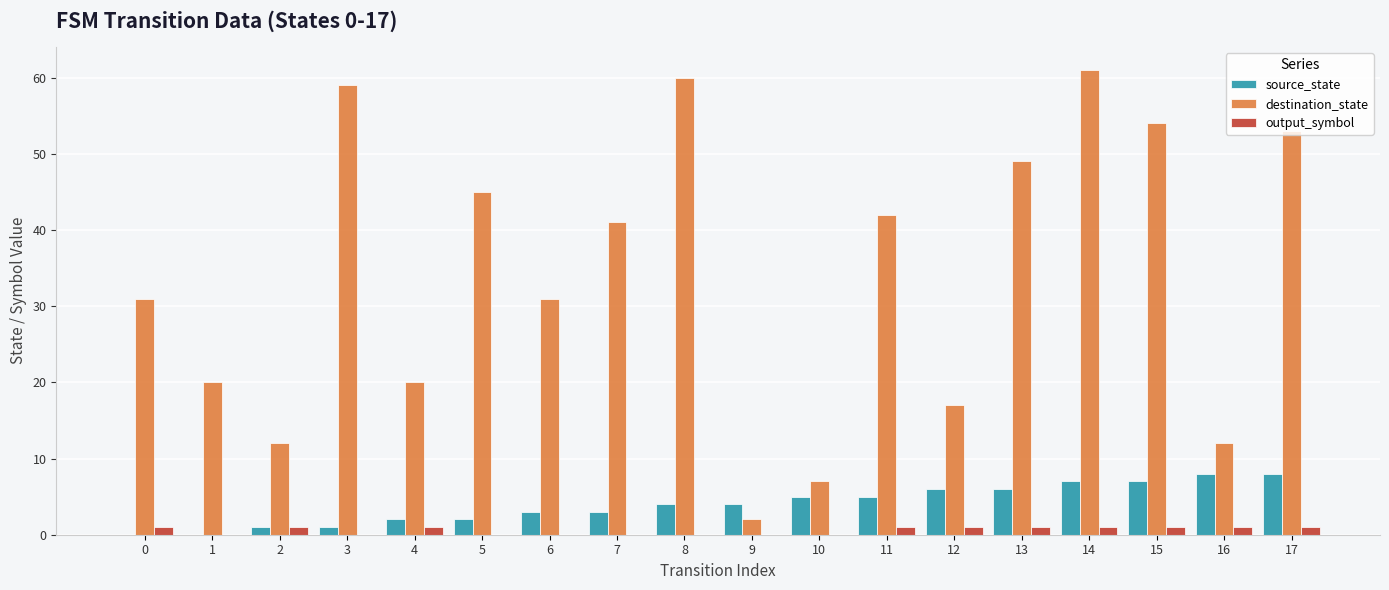

Are the bars horizontal?

No